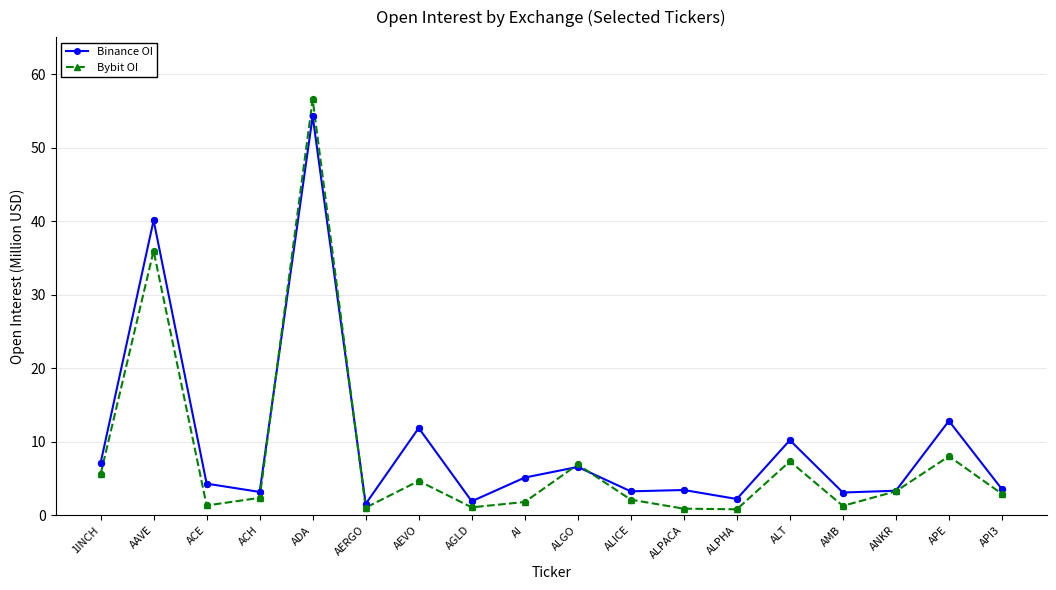

Which series has the largest range (max minus min)?

Bybit OI